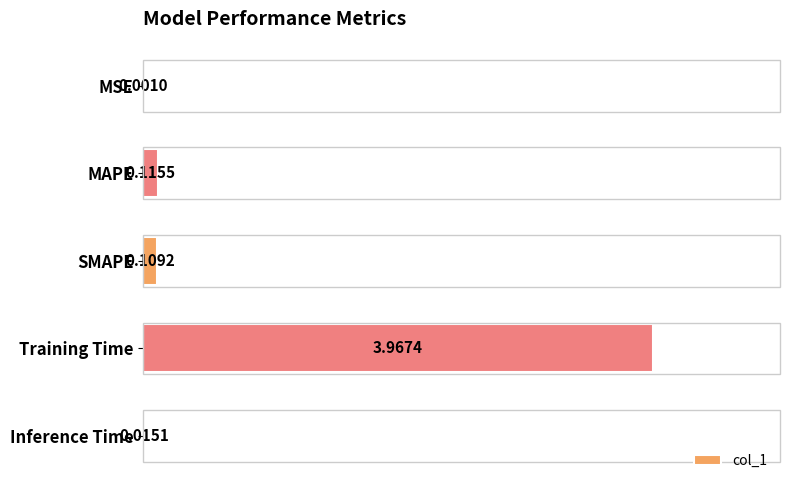

What is the change in value from MSE to SMAPE?

+0.1